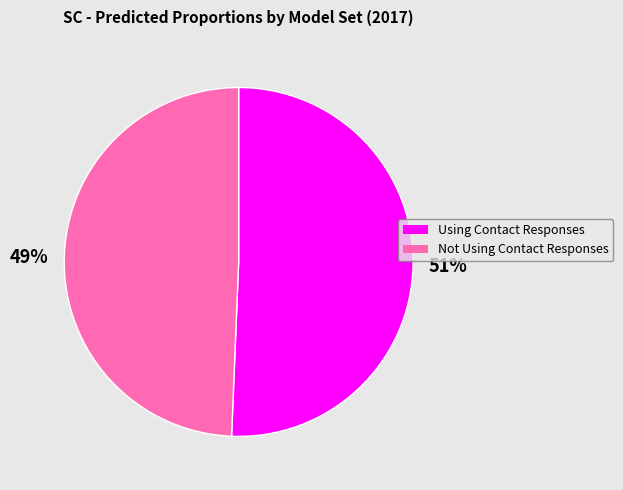

To the nearest percent, what is the average slice percentage?

50%